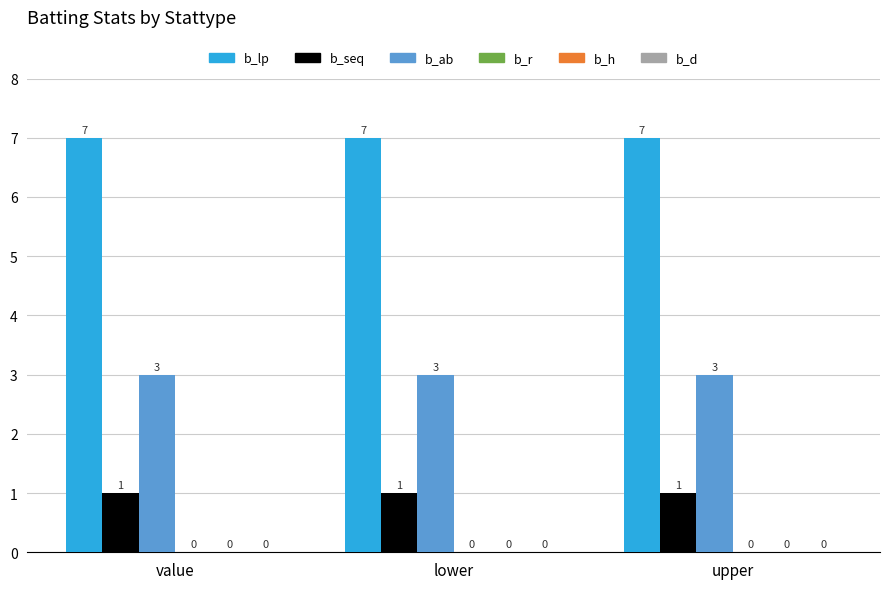

What is the total value across all series at value?

11